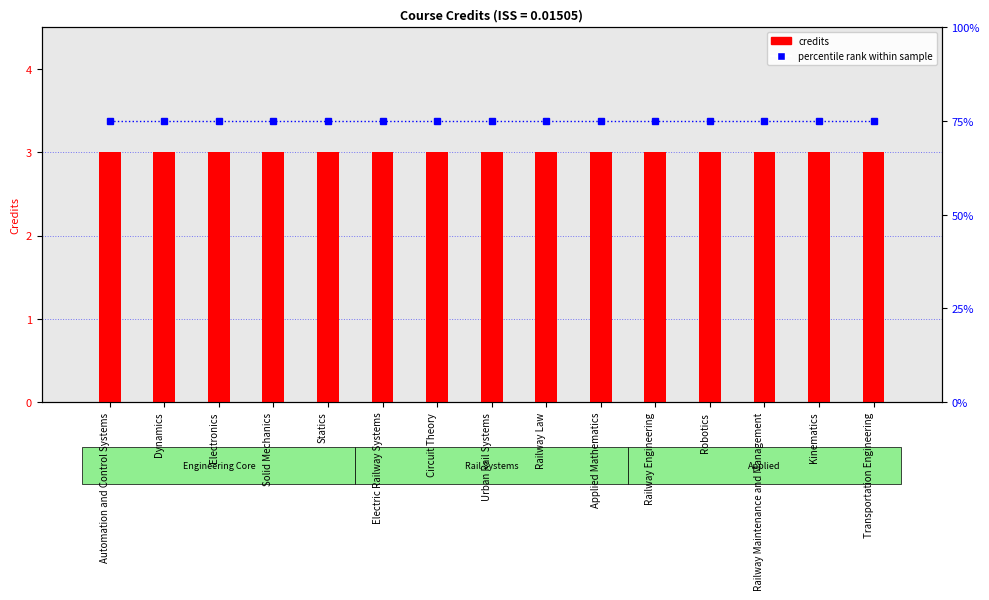

Which series has the largest total across all categories?

percentile rank within sample